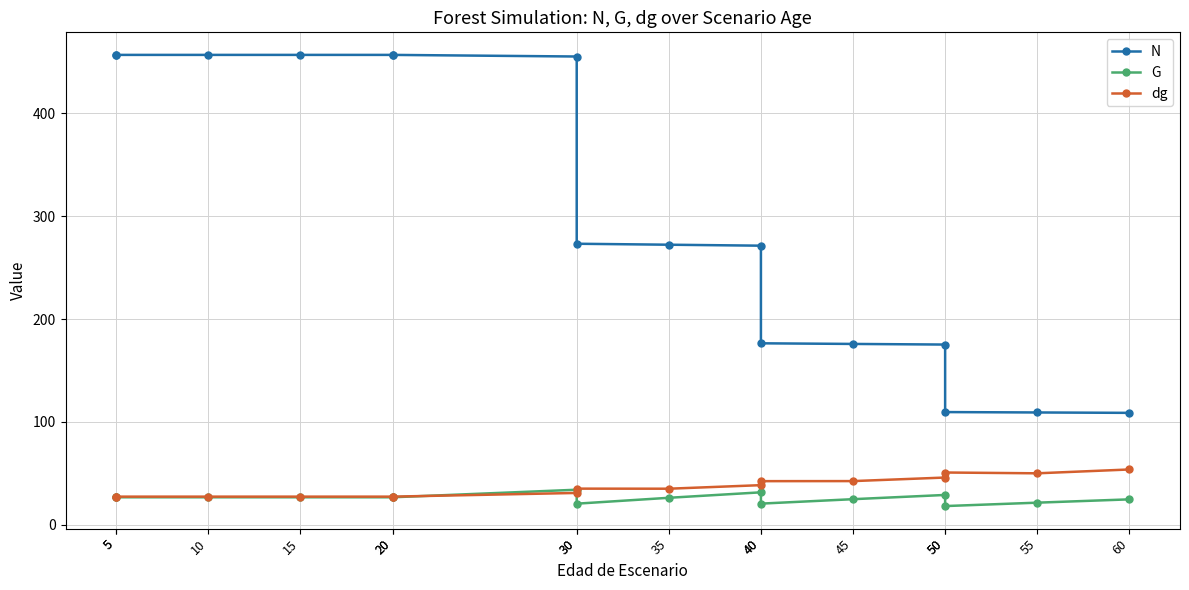

How many interior local peaks does the G series have?

3